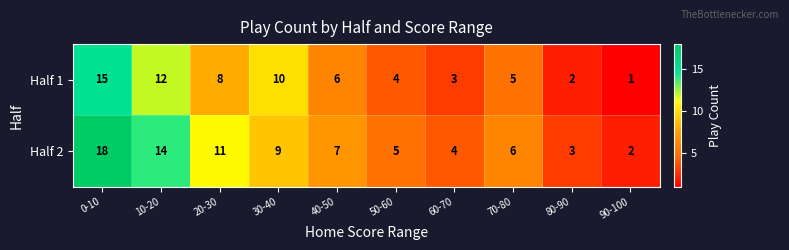

At which label is Half 1 closest to 8?

20-30